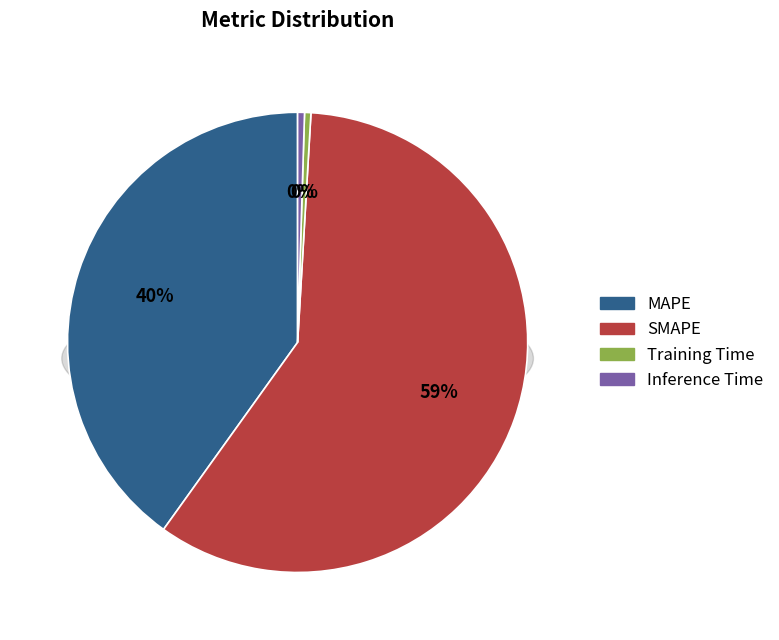

To the nearest percent, what is the difference between the MAPE and Training Time slice percentages?

40%